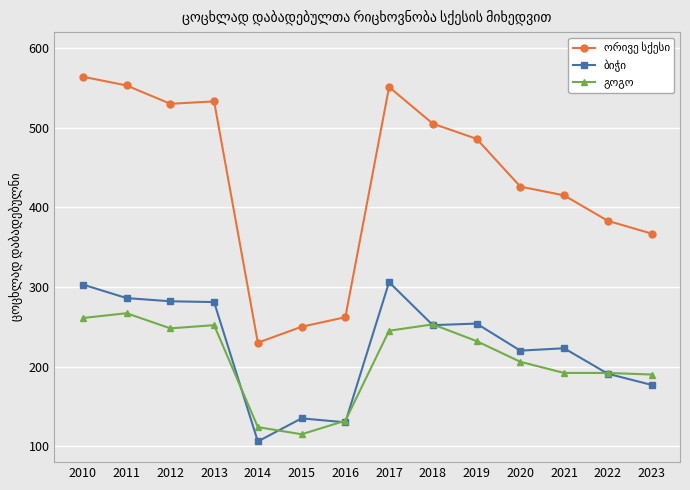

What is the spread (max minus min) of values at 2014?

124